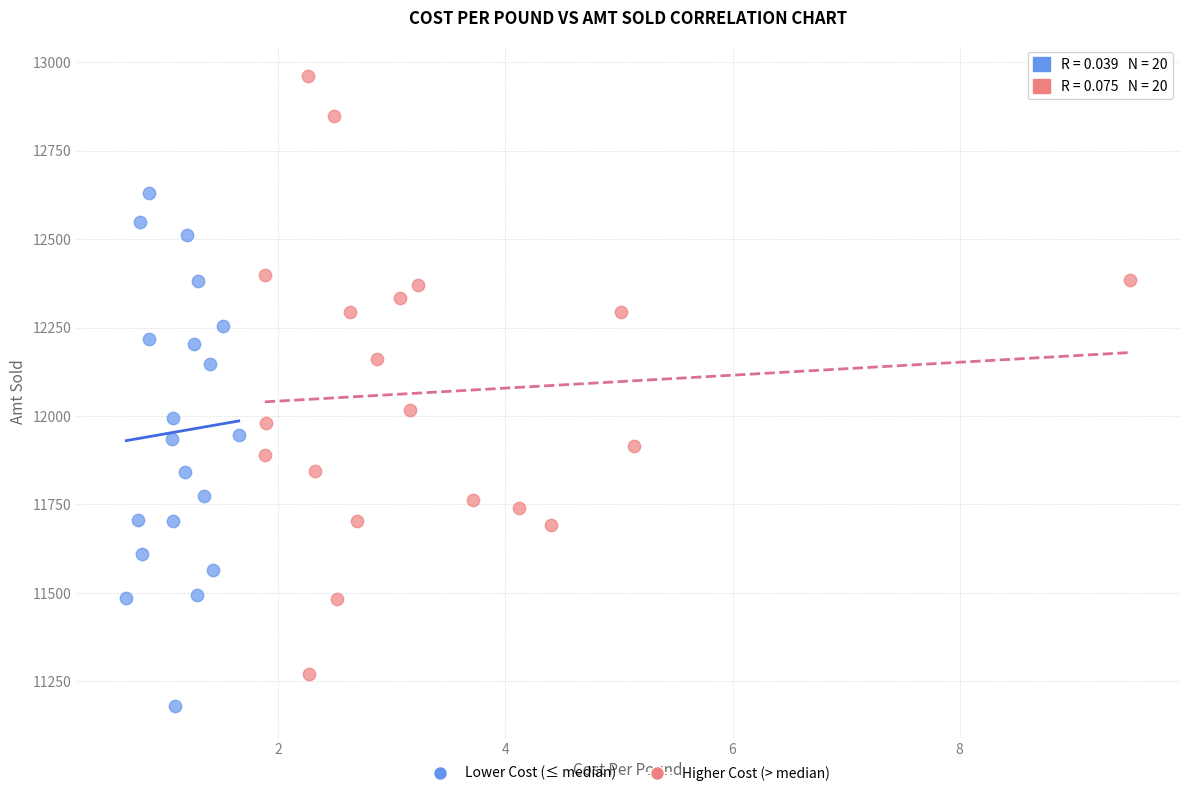

Which series has the largest Y range (max minus min)?

Higher Cost (> median)